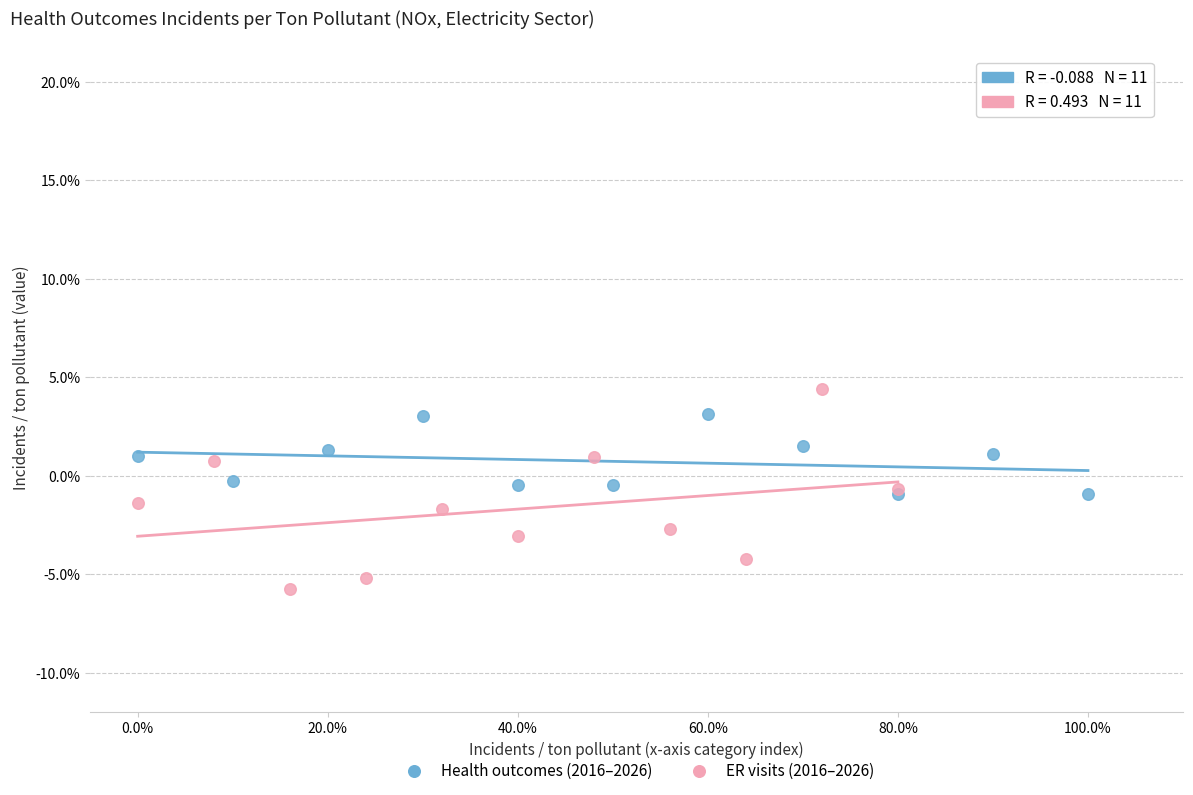

Which series has the widest spread of Y values?

ER visits (2016–2026)